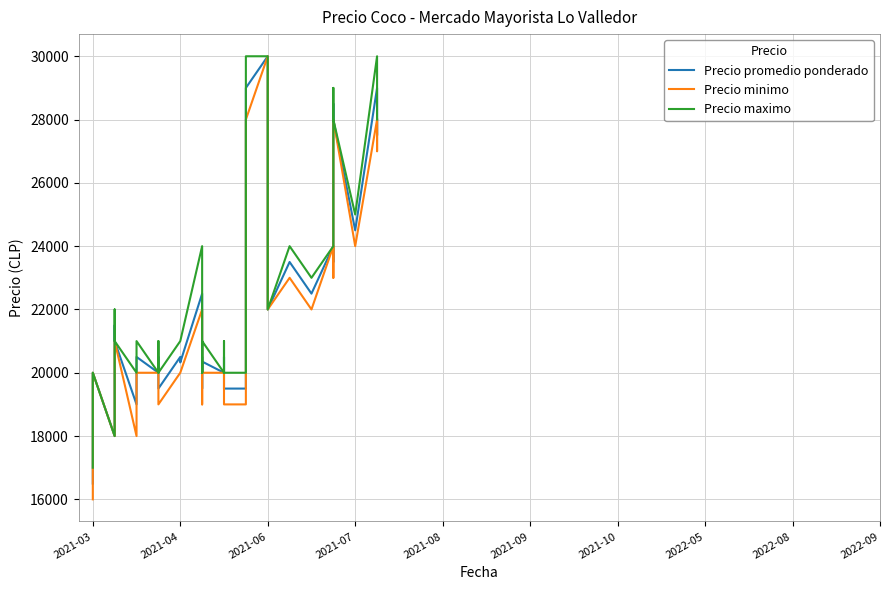

At which category does the chart reach its minimum across all series?

2021-03